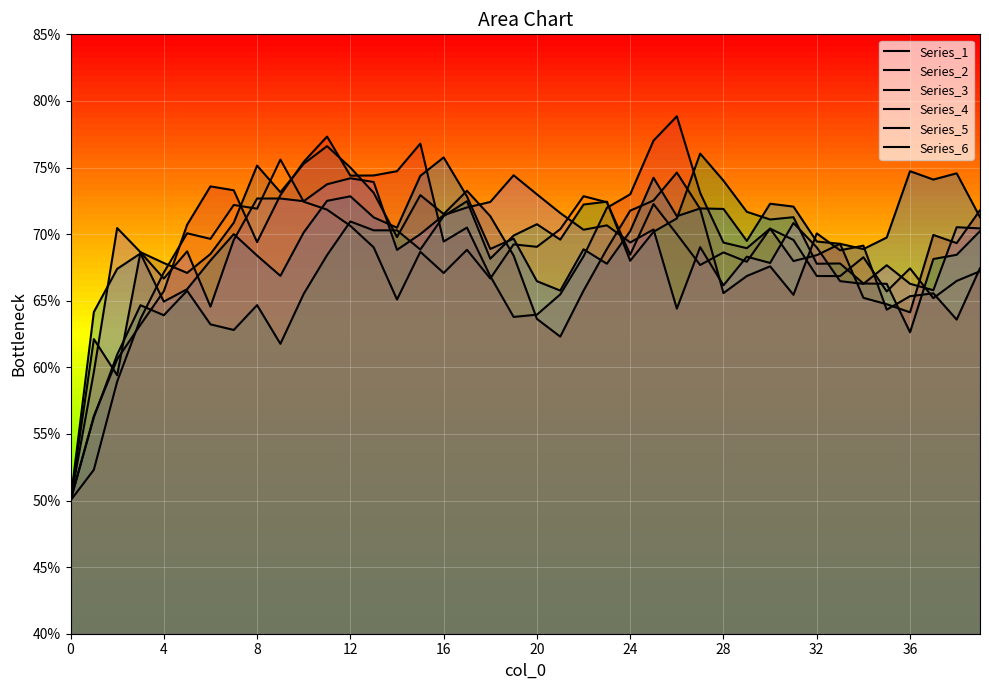

How many lines are shown in the chart?

6